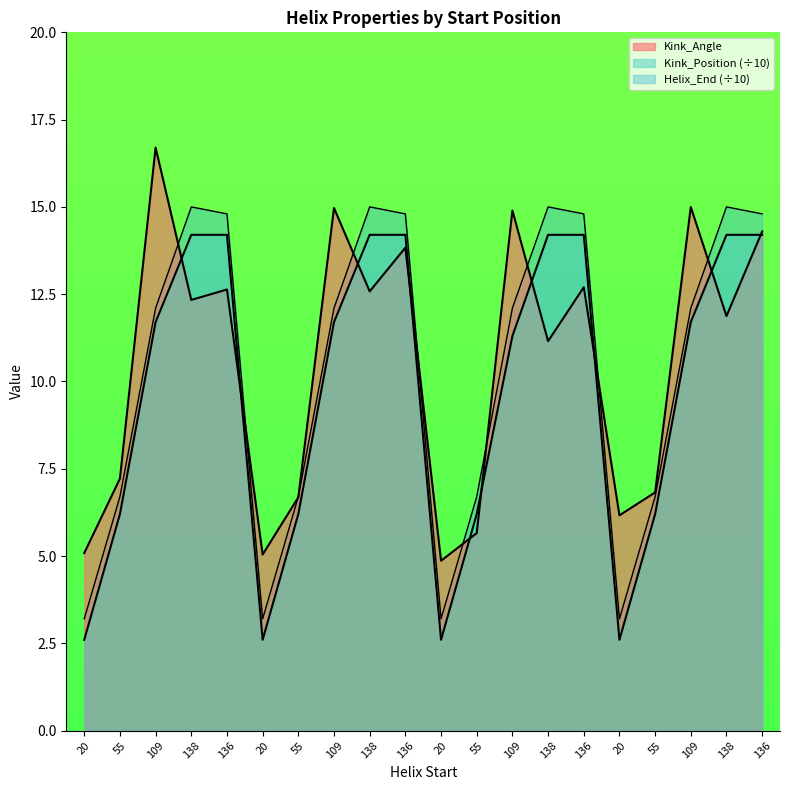

What is the total value across all series at 136?

41.6